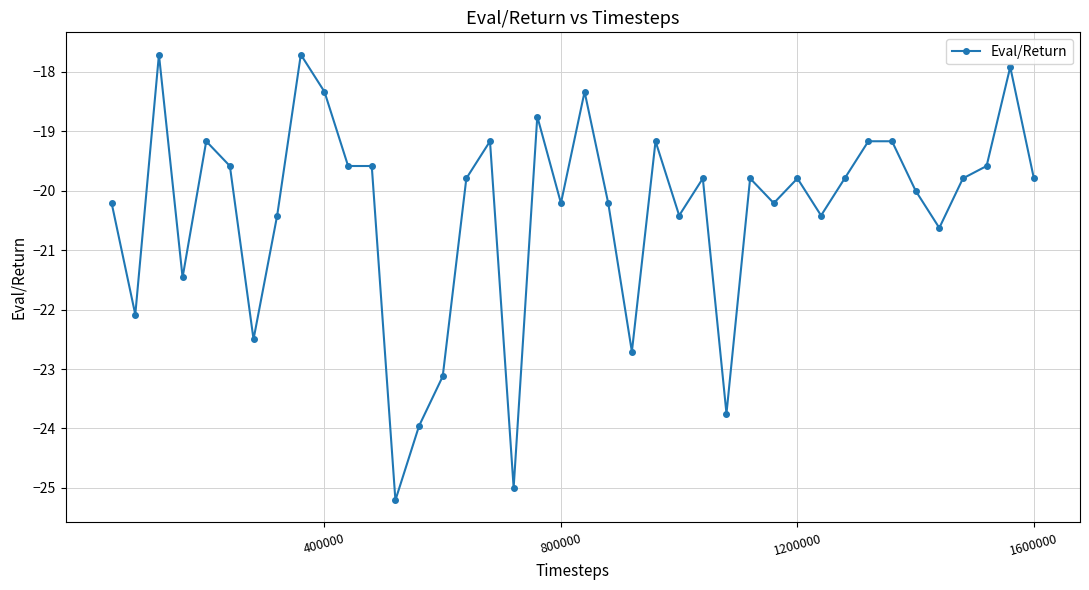

What is the smallest value displayed?

-25.2